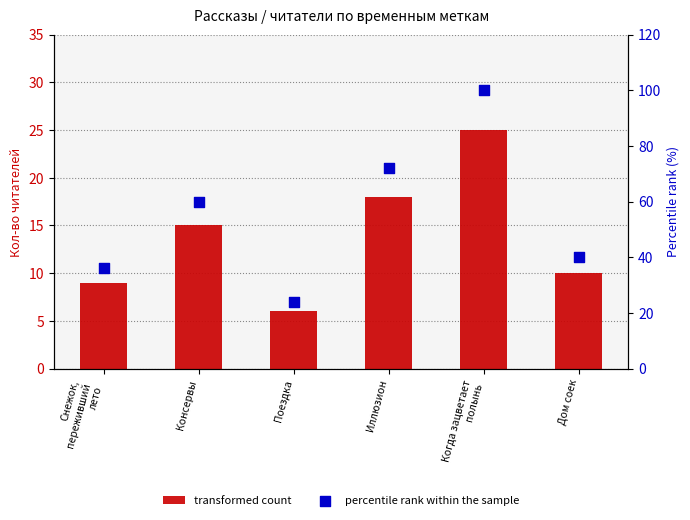

At which category is the sum across all series the highest?

Когда зацветает
полынь